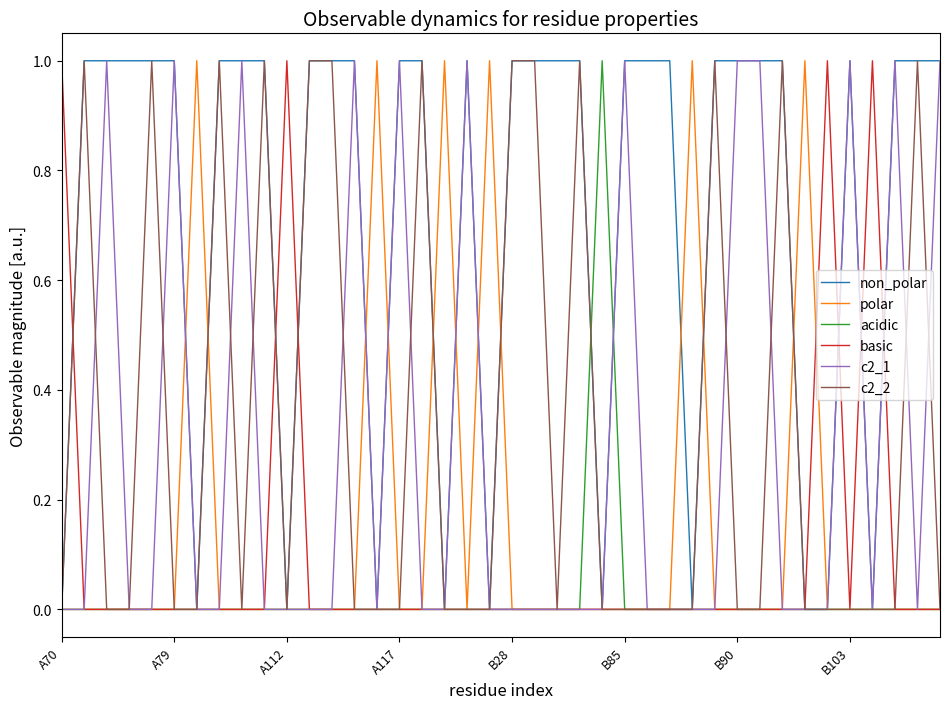

The c2_2 series shows 0 at A79. True or false?

True